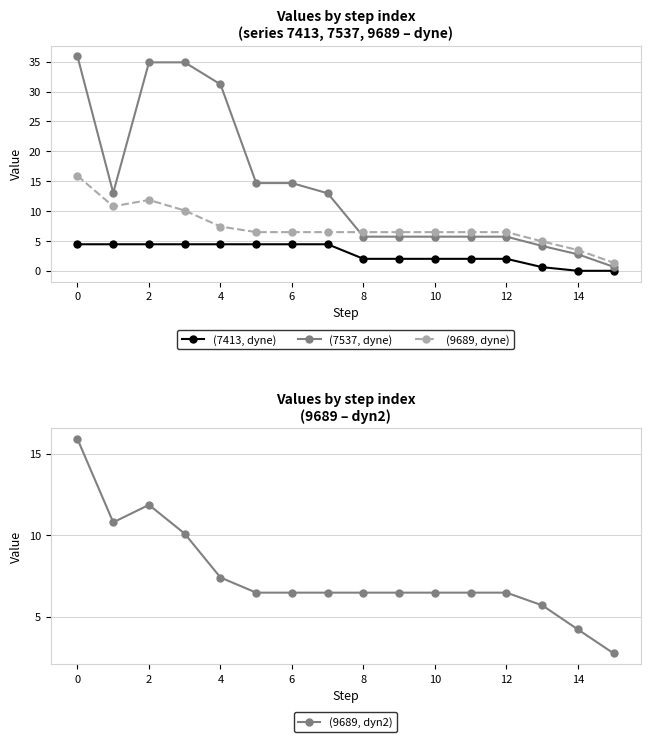

How many values in the (9689, dyn2) series are below 6?

3